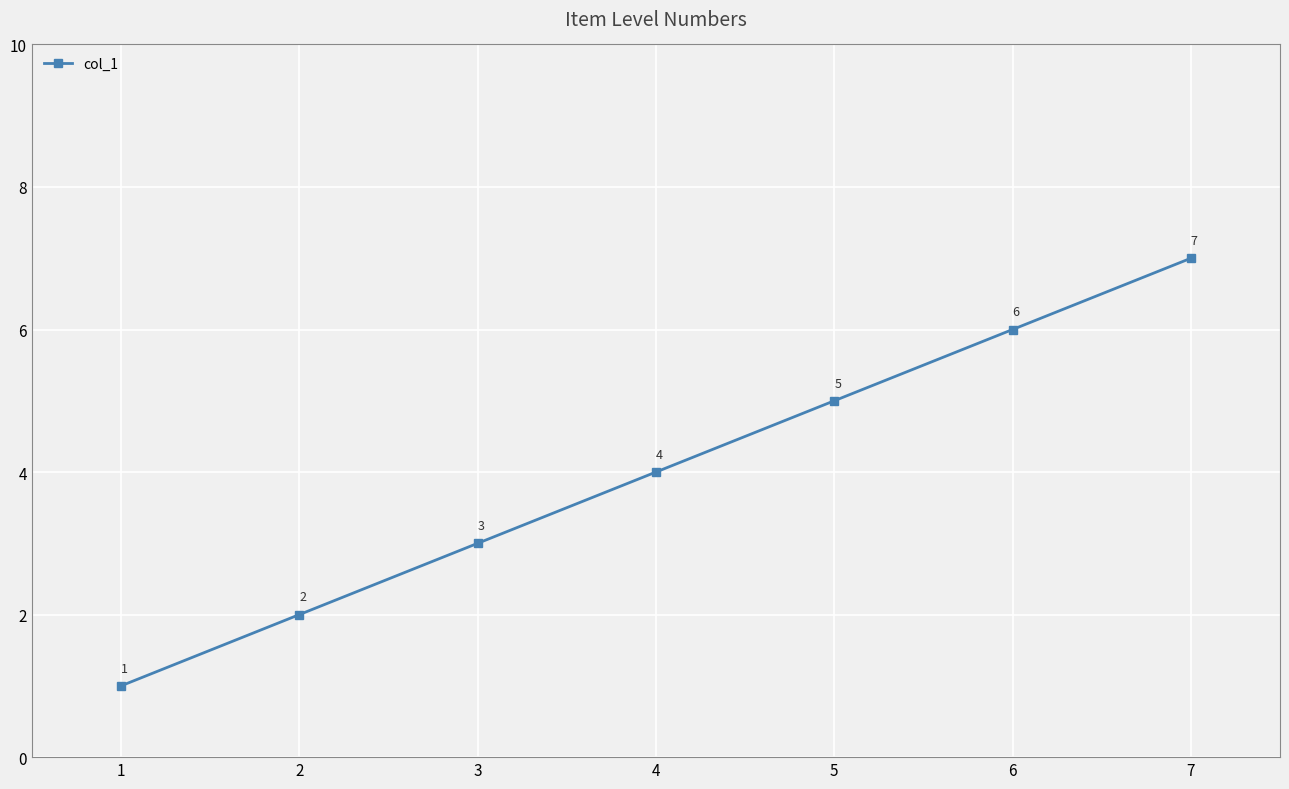

What is the value of the 6th point from the left?

6